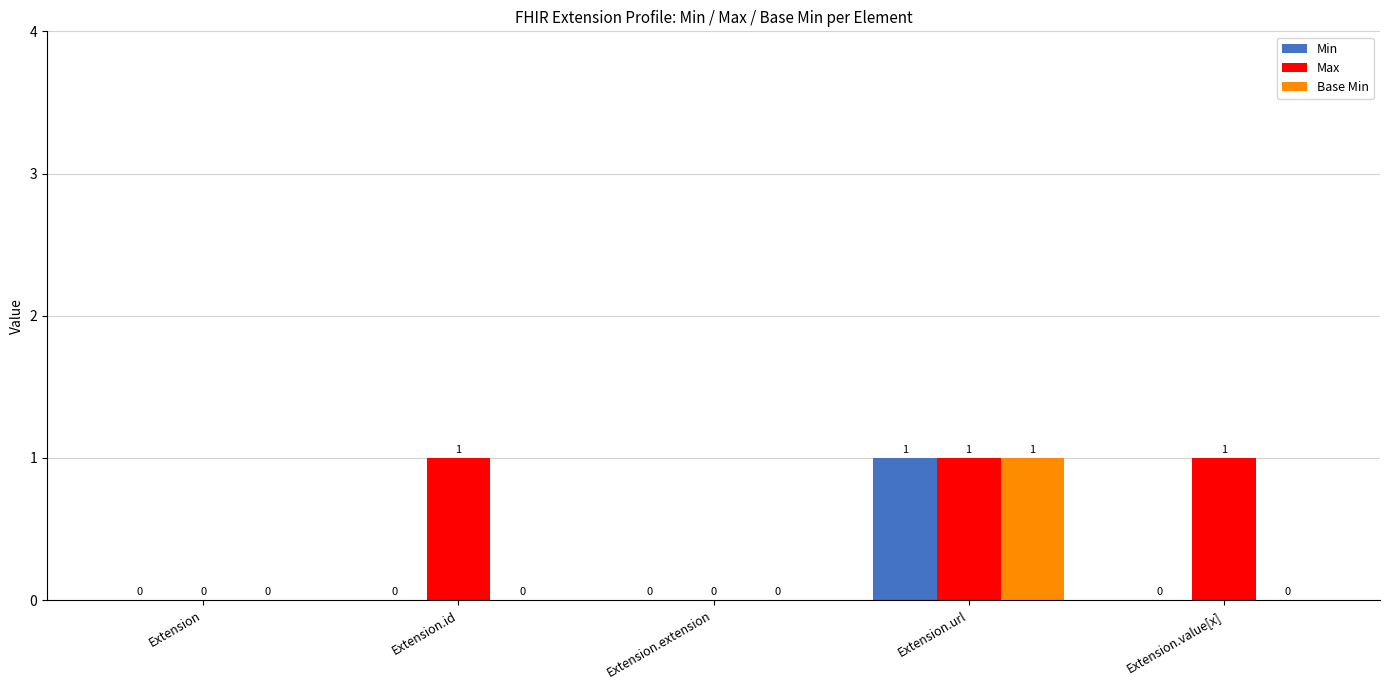

The value of Base Min at Extension is 0. True or false?

True